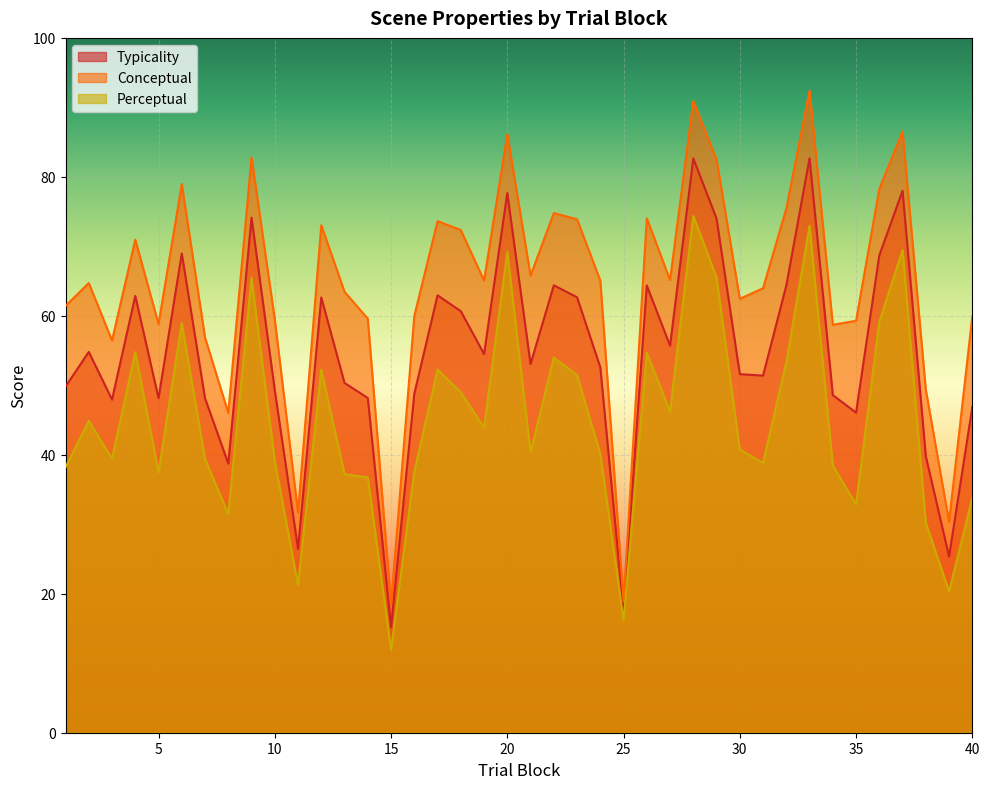

Rank the categories by conceptual value from lowest to highest.

15, 25, 39, 11, 8, 38, 3, 7, 34, 5, 35, 10, 14, 40, 16, 1, 30, 13, 31, 2, 19, 24, 27, 21, 4, 18, 12, 17, 23, 26, 22, 32, 36, 6, 29, 9, 20, 37, 28, 33